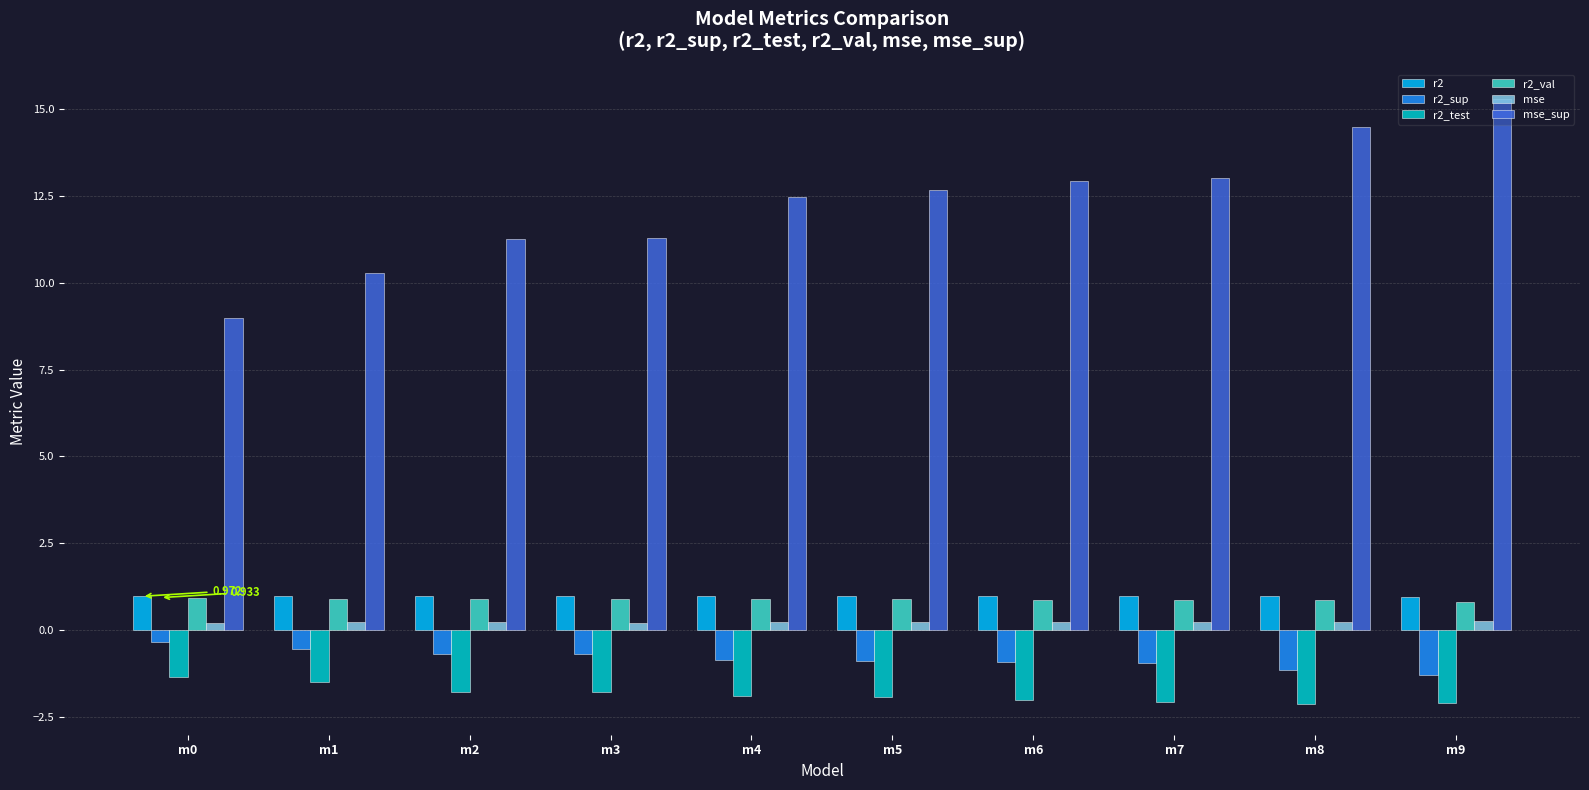

Which series has the widest spread of values?

mse_sup